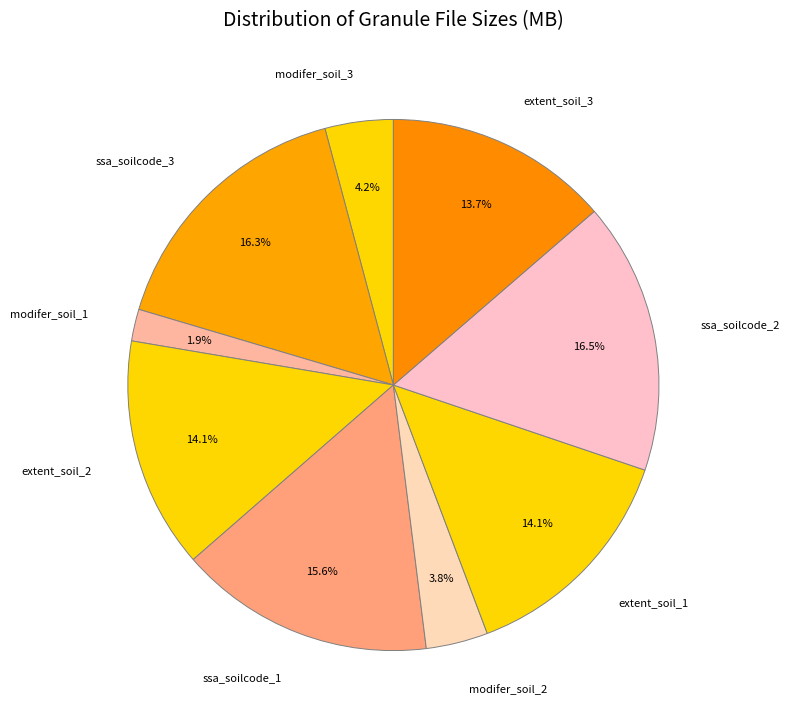

What is the smallest slice in the pie chart?

modifer_soil_1